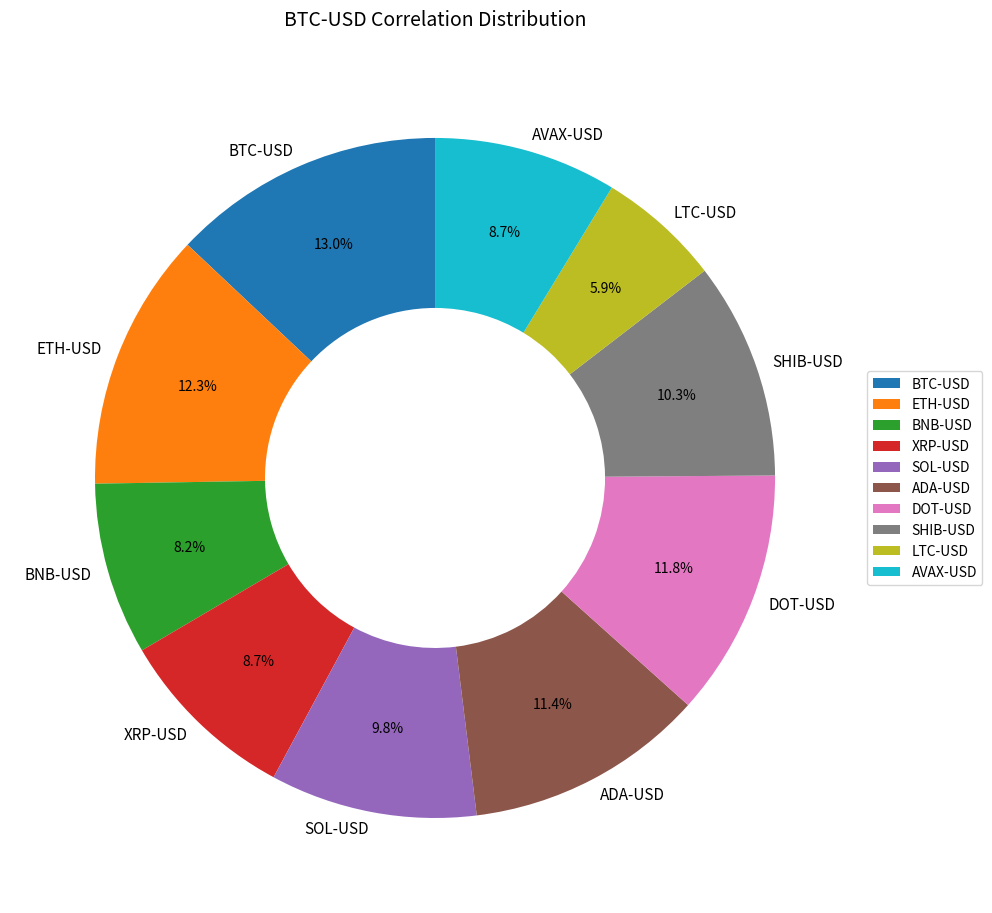

To the nearest percent, what portion does LTC-USD represent?

6%